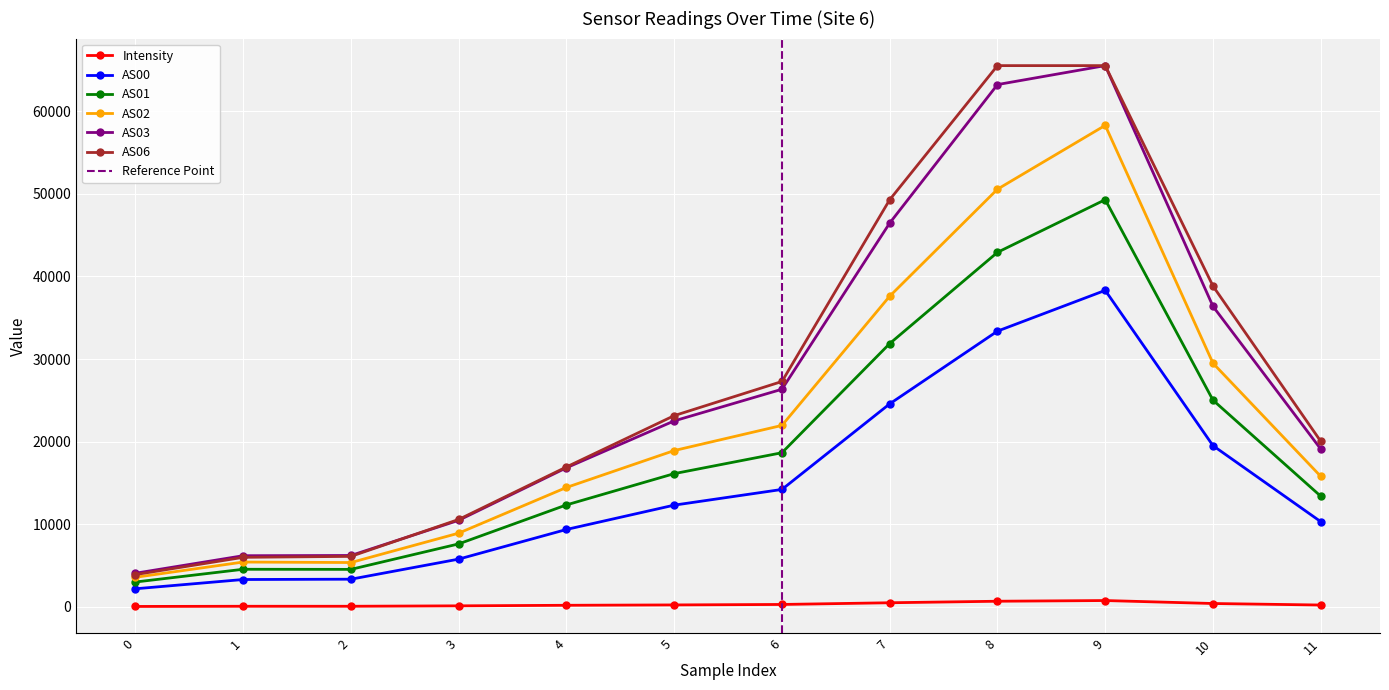

Which series has the widest spread of values?

AS06